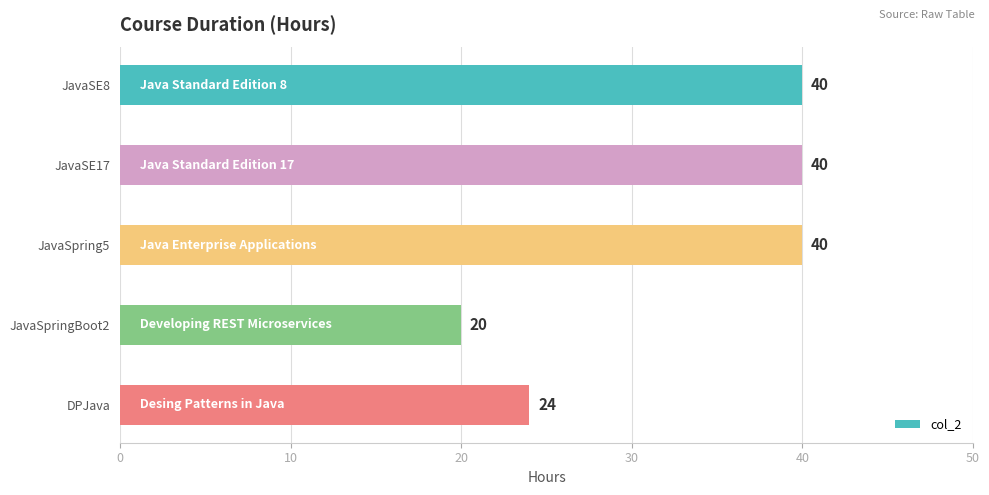

What is the minimum value shown in the chart?

20